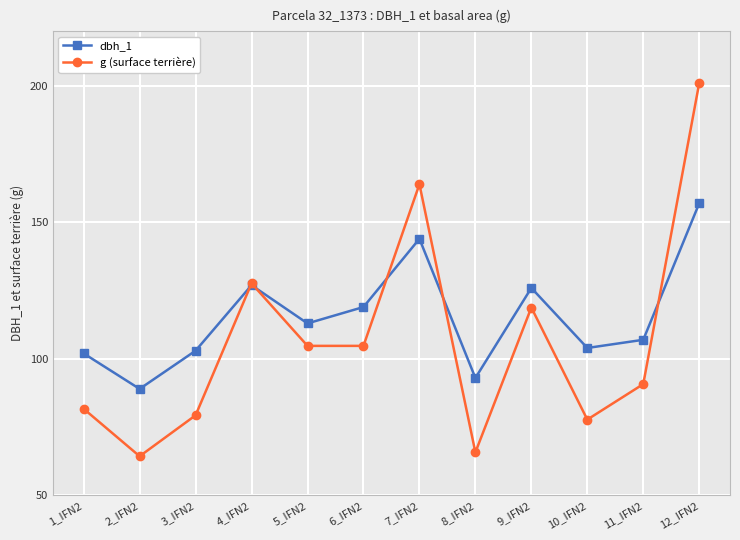

Rank the series by their maximum value, from lowest to highest.

dbh_1, g (surface terrière)